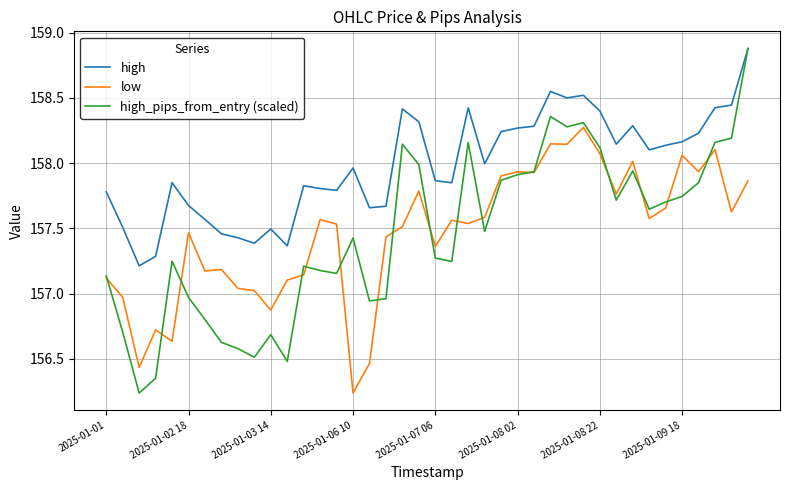

Which series has the widest spread of values?

high_pips_from_entry (scaled)